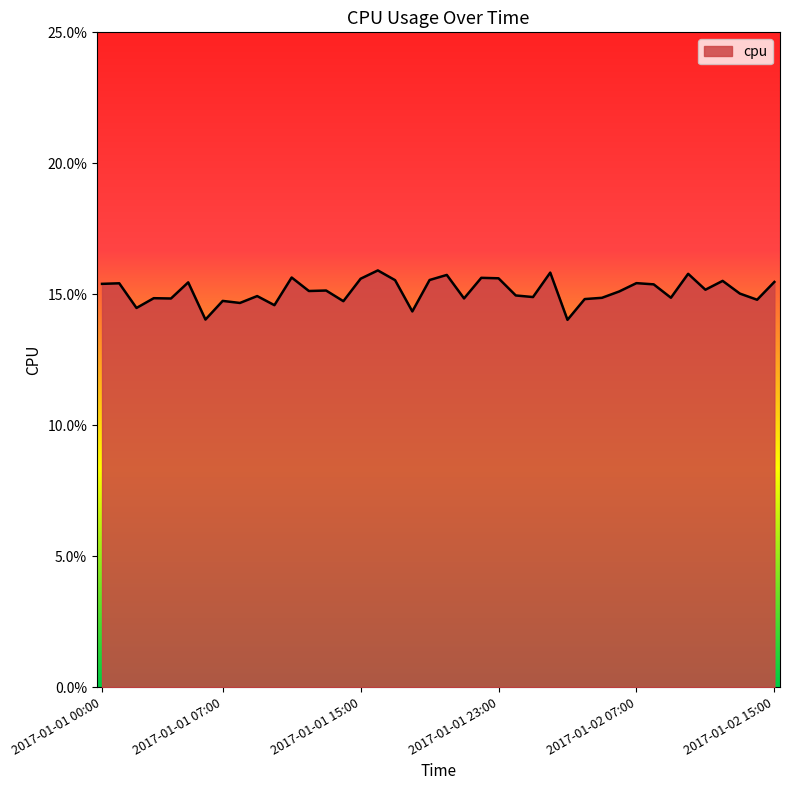

Is this an area chart (filled region under the line)?

Yes